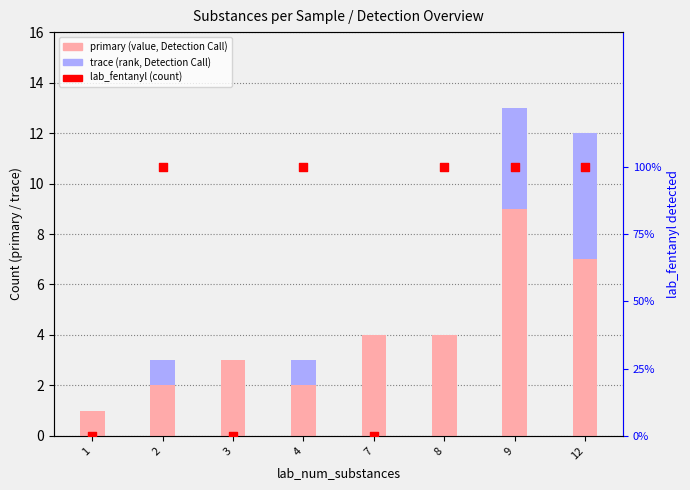

Which series reaches the maximum Y coordinate?

primary